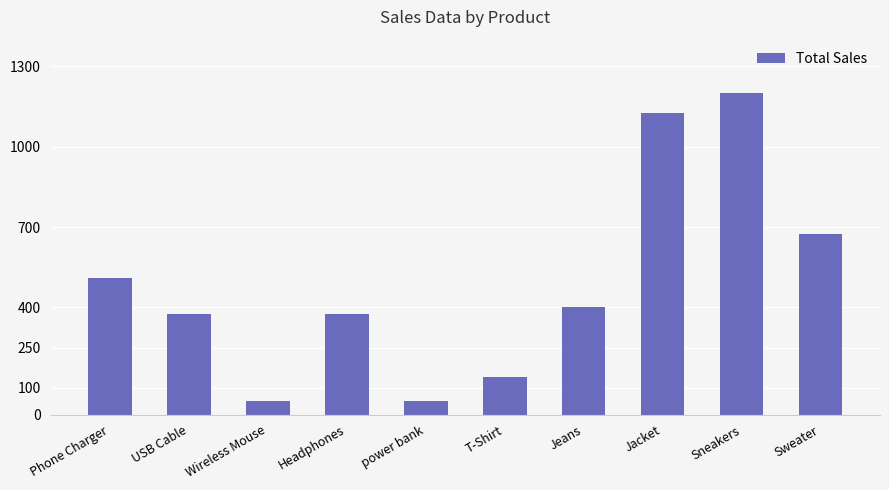

Reading left to right, transcribe all the data shown in this chart.

510	375	50	375	50	140	400	1125	1200	675